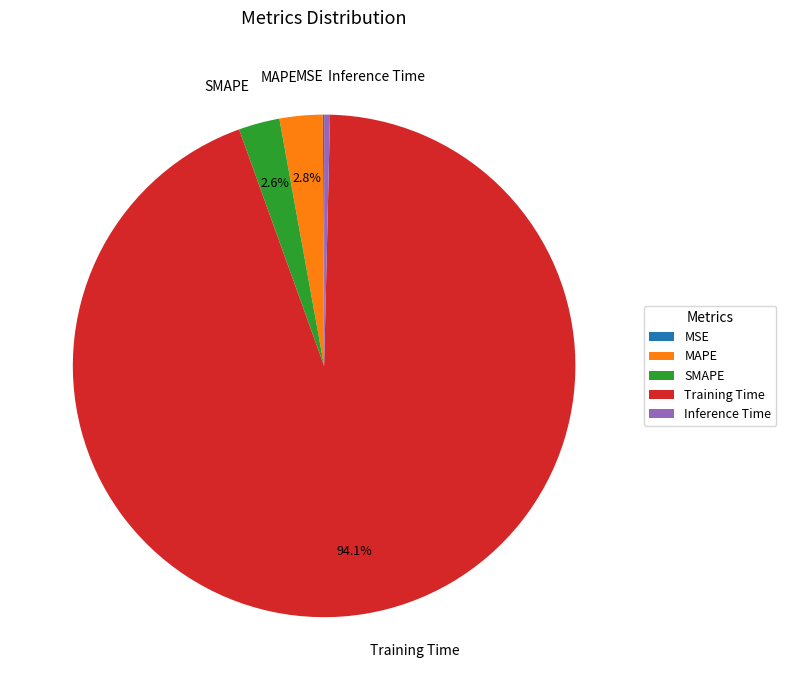

Between Inference Time and SMAPE, which is larger?

SMAPE